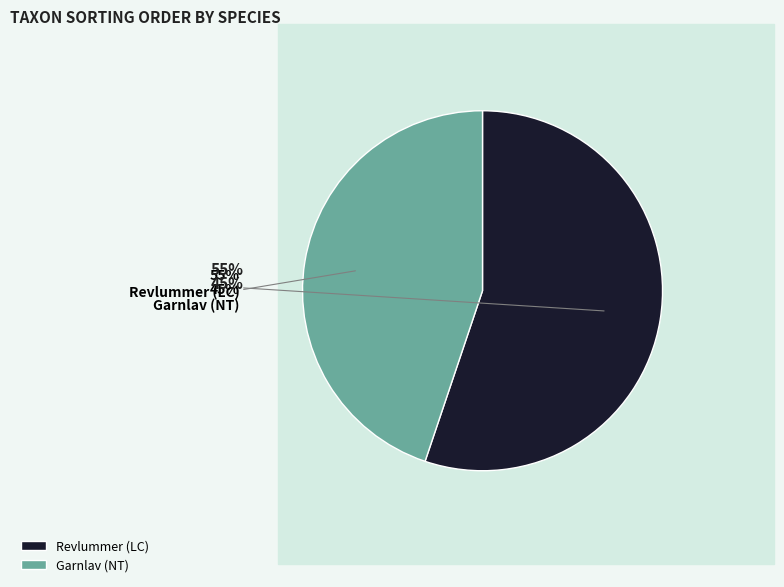

Count the number of slices in the pie.

2